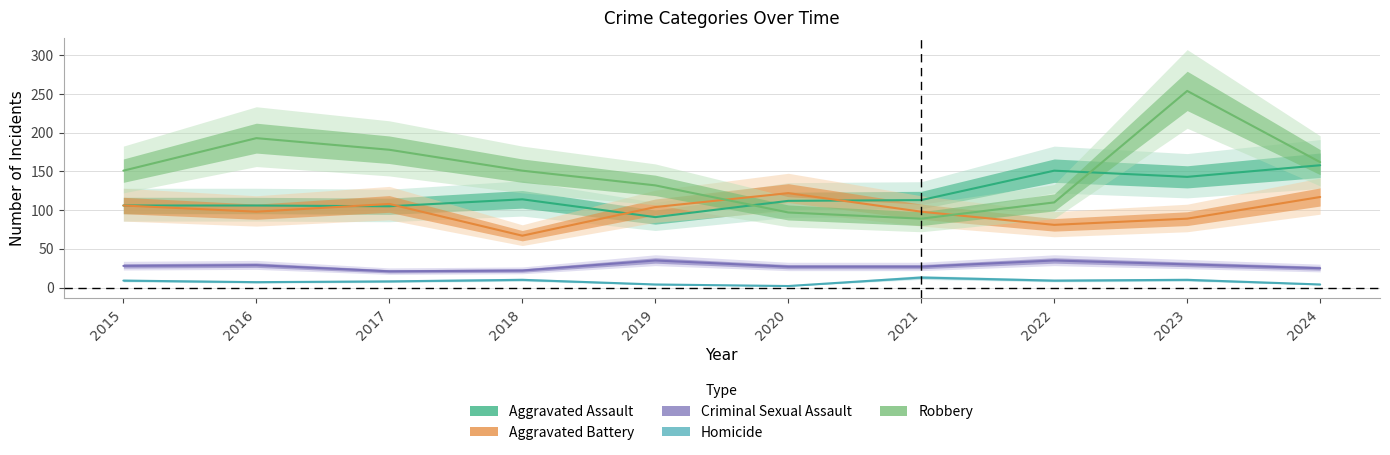

How many lines are shown in the chart?

5